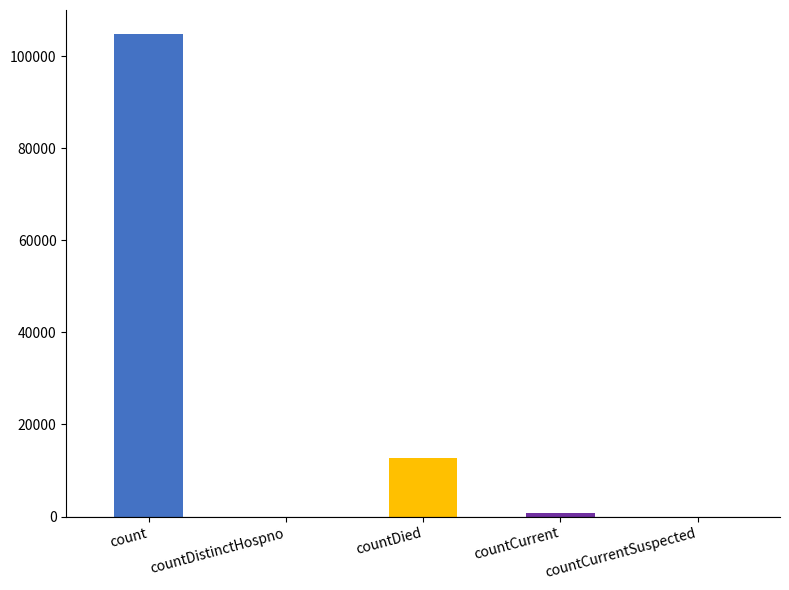

Between countCurrent and countDied, which is larger?

countDied